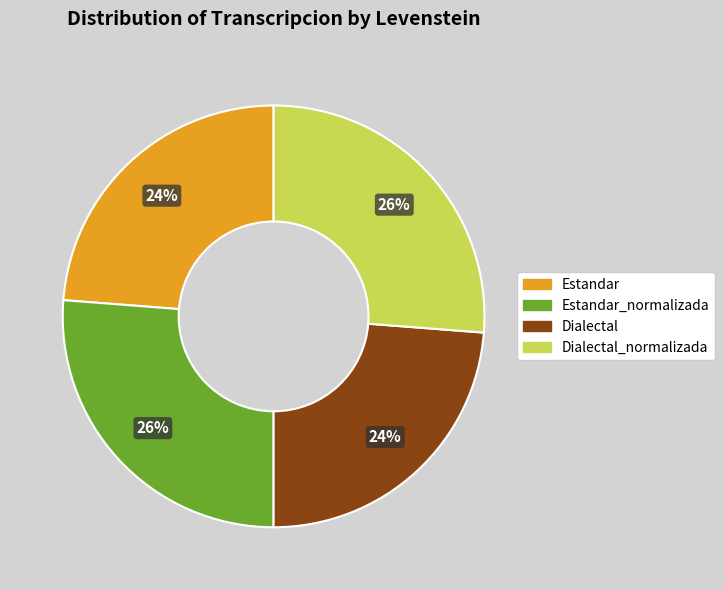

Does any single category account for the majority?

No